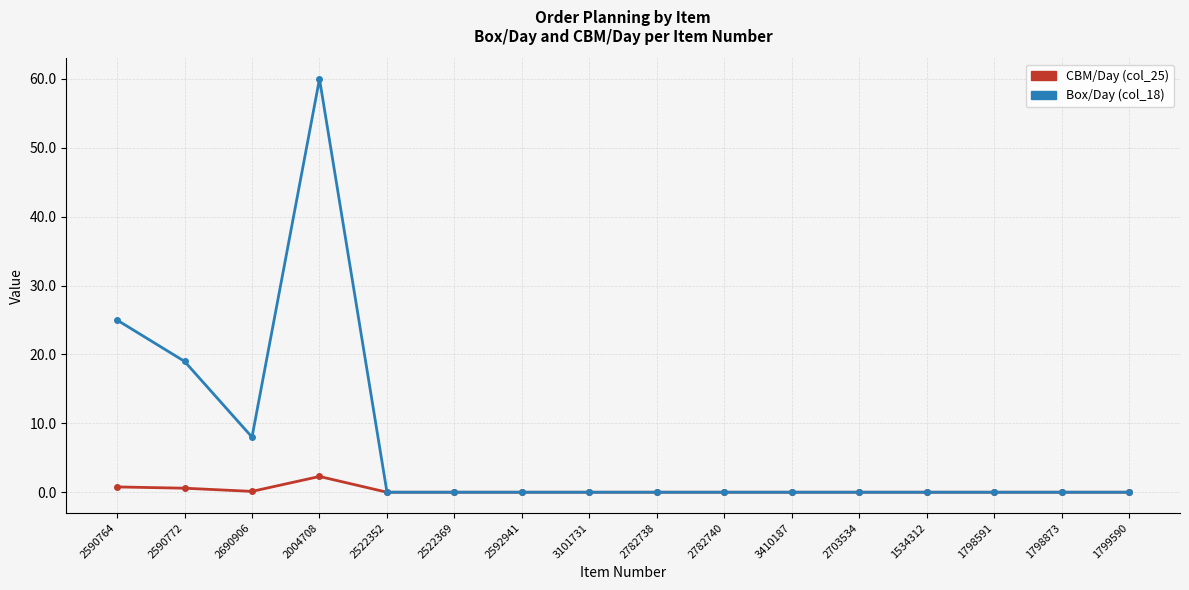

What is the label of the 6th point from the left?

2522369